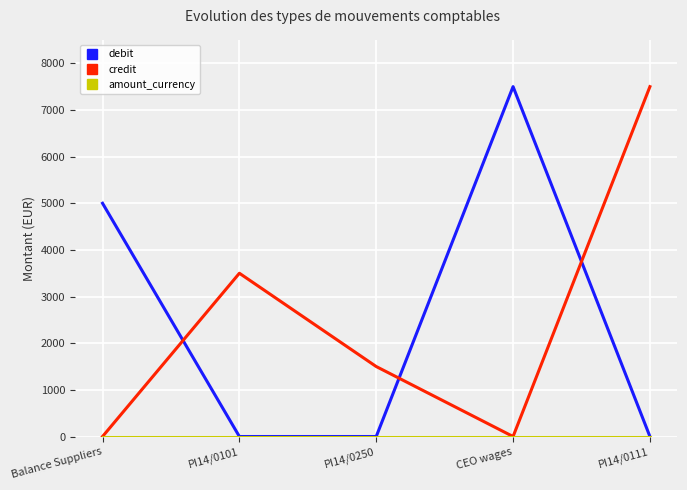

What is the total value across all series at CEO wages?

7500